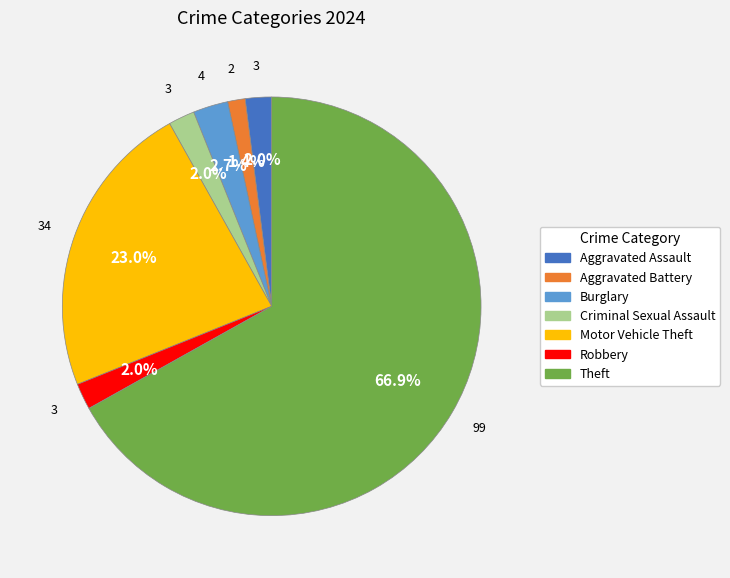

Count the number of slices in the pie.

7